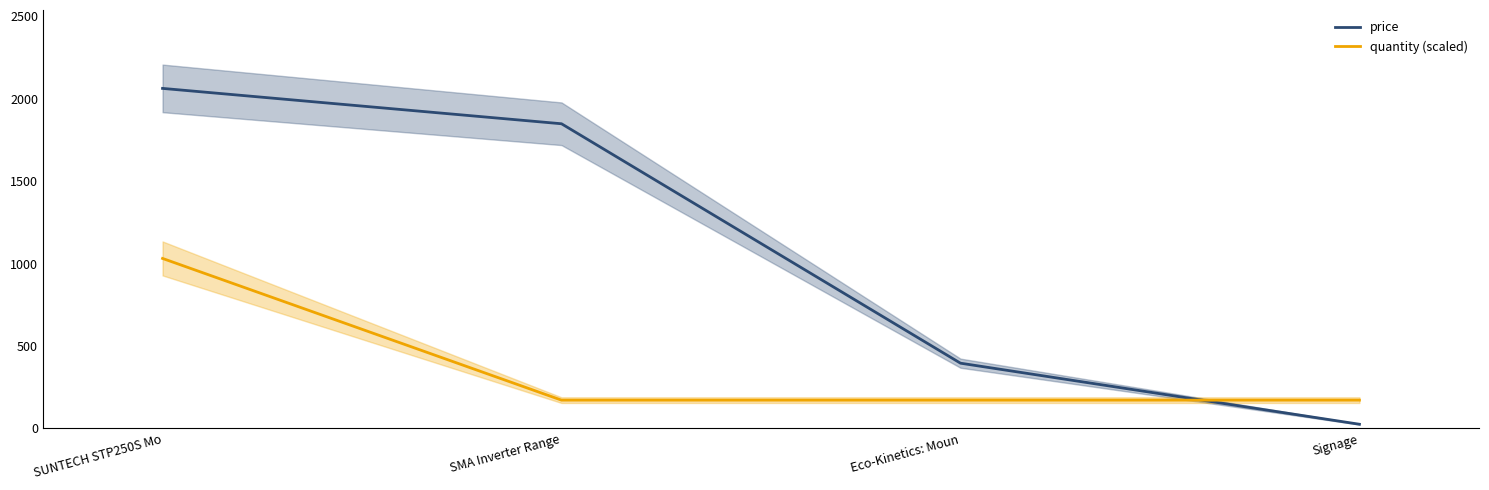

Read the price value at SUNTECH STP250S Mo.

2062.5